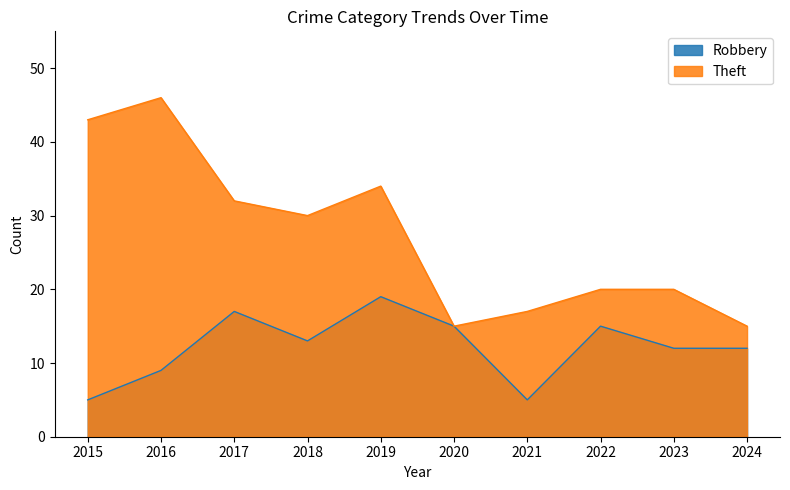

The value of Theft at 2023 is 20. True or false?

True